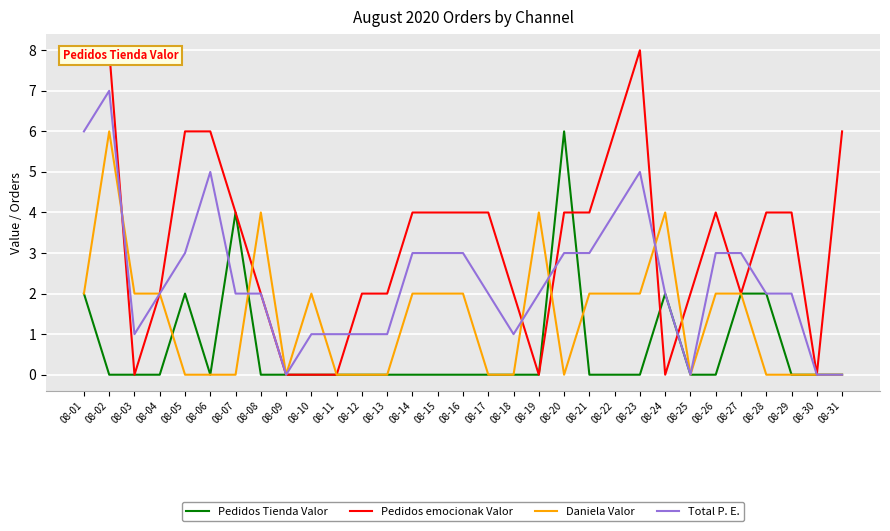

At how many categories does at least one series exceed 7?

3